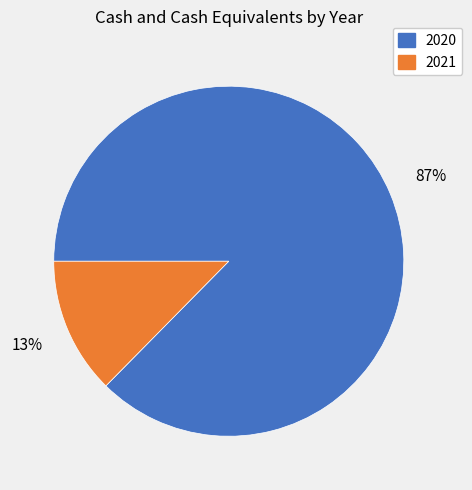

The 2021 slice represents 13% of the pie. True or false?

True